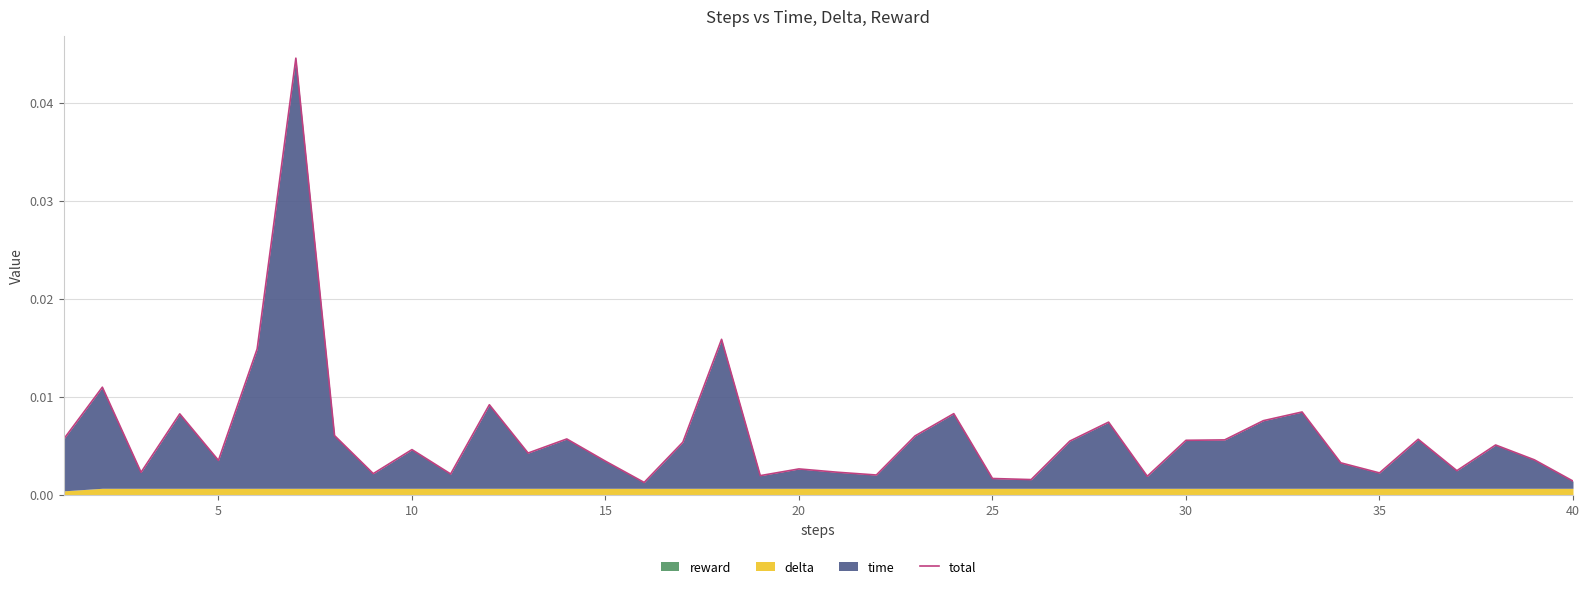

Does the chart display data point markers on the line(s)?

No